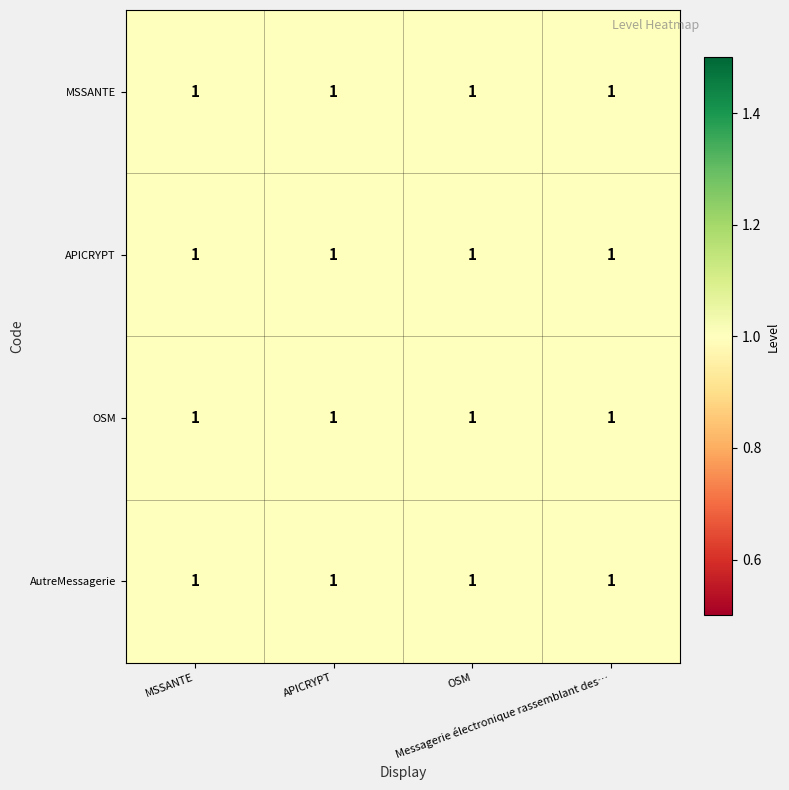

Count the number of data series in this chart.

4